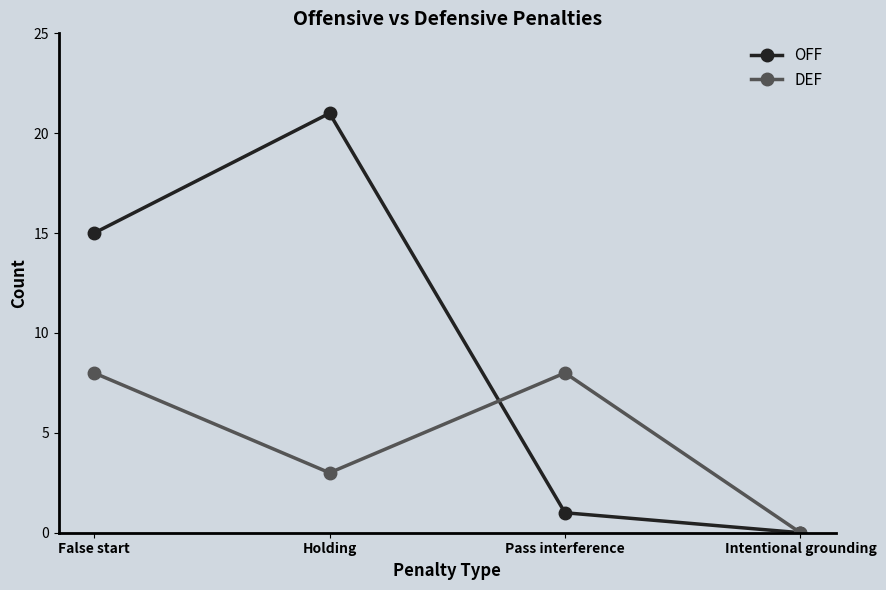

What value does the DEF series have at Pass interference?

8